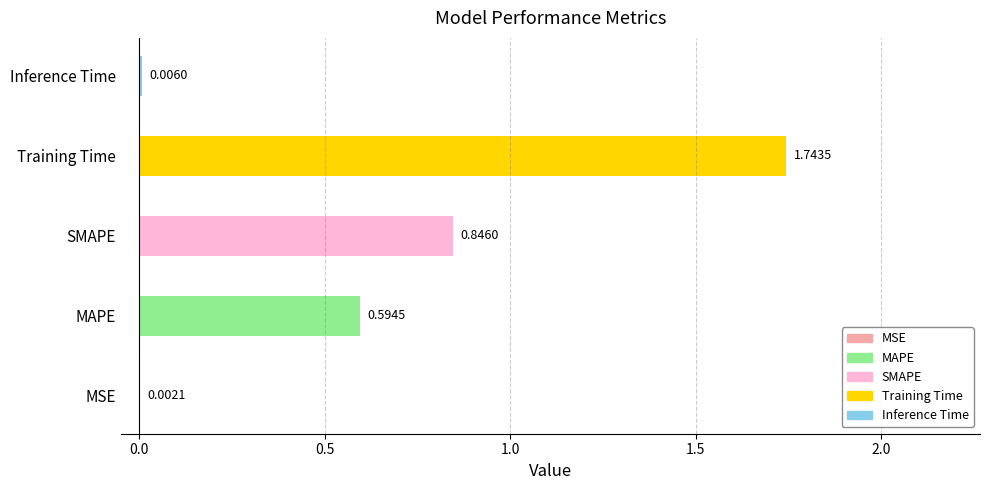

What is the sum of all values?

3.2